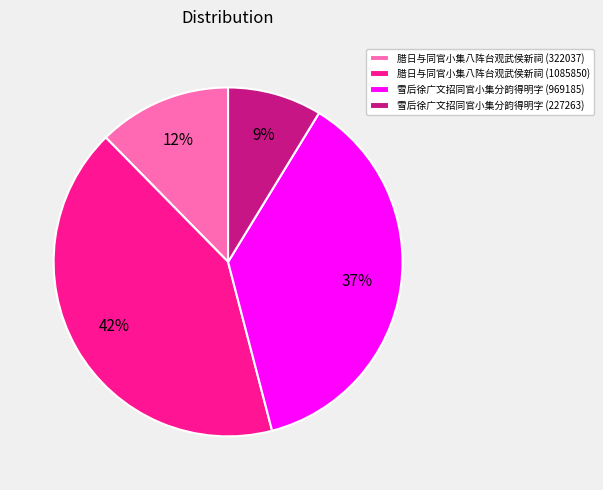

To the nearest percent, what is the combined percentage of 雪后徐广文招同官小集分韵得明字 (227263) and 雪后徐广文招同官小集分韵得明字 (969185)?

46%